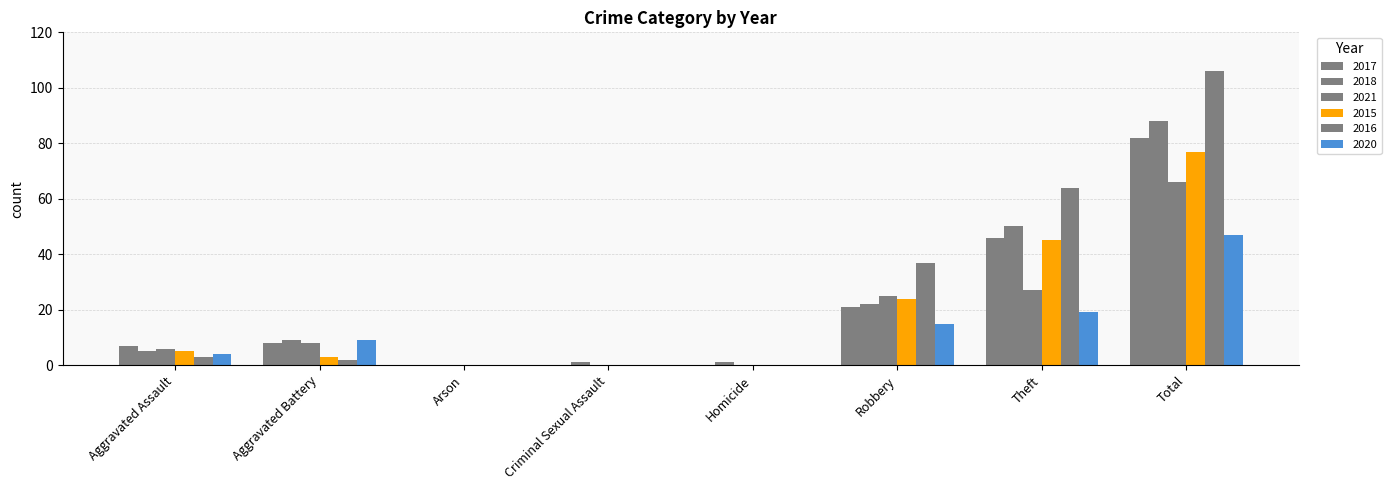

What is the label of the 6th bar from the right?

Arson